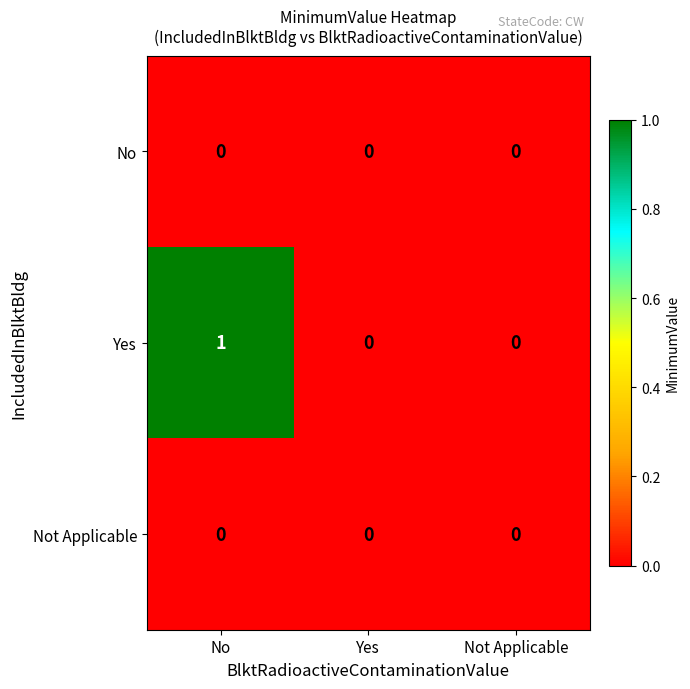

Which label corresponds to the largest value in the chart?

No